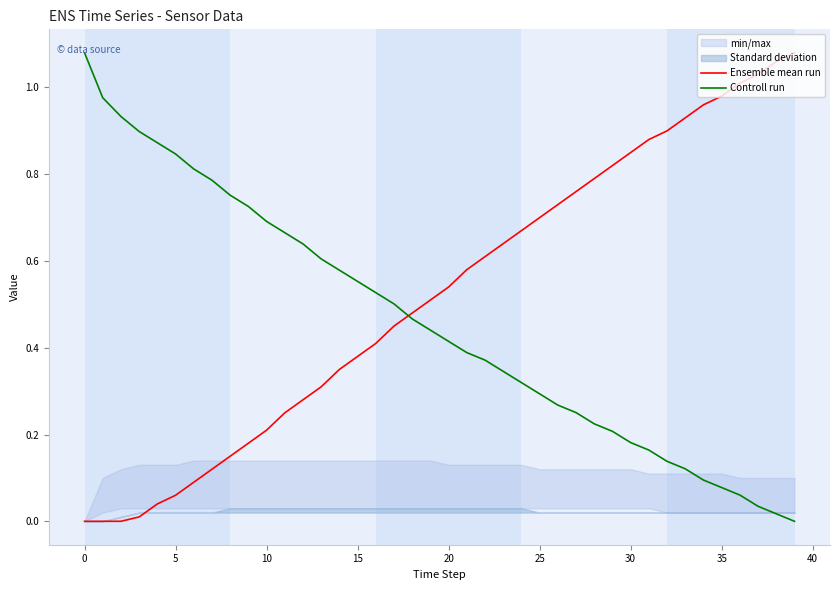

Which series ends up on top after the final intersection of Ensemble mean run and Controll run?

Ensemble mean run